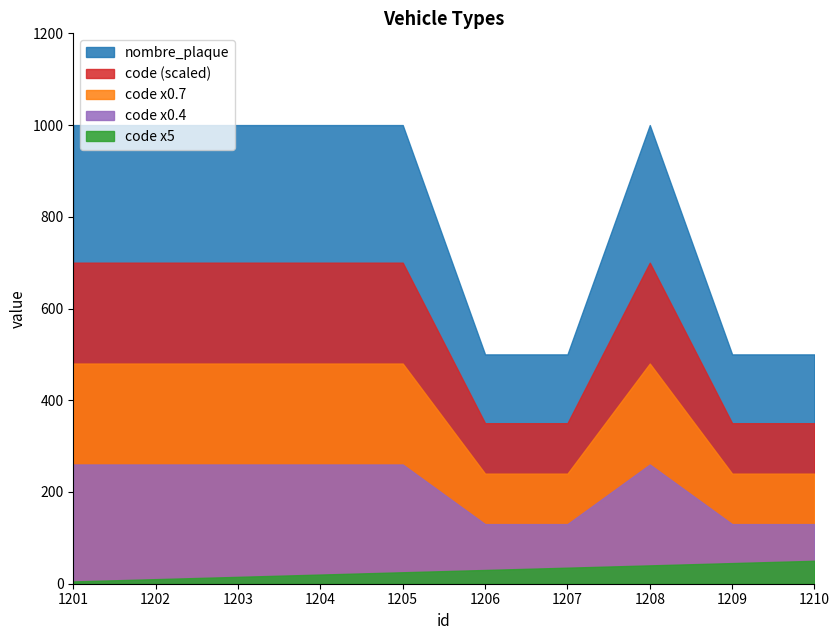

True or false: nombre_plaque and code x0.4 cross at least once.

False